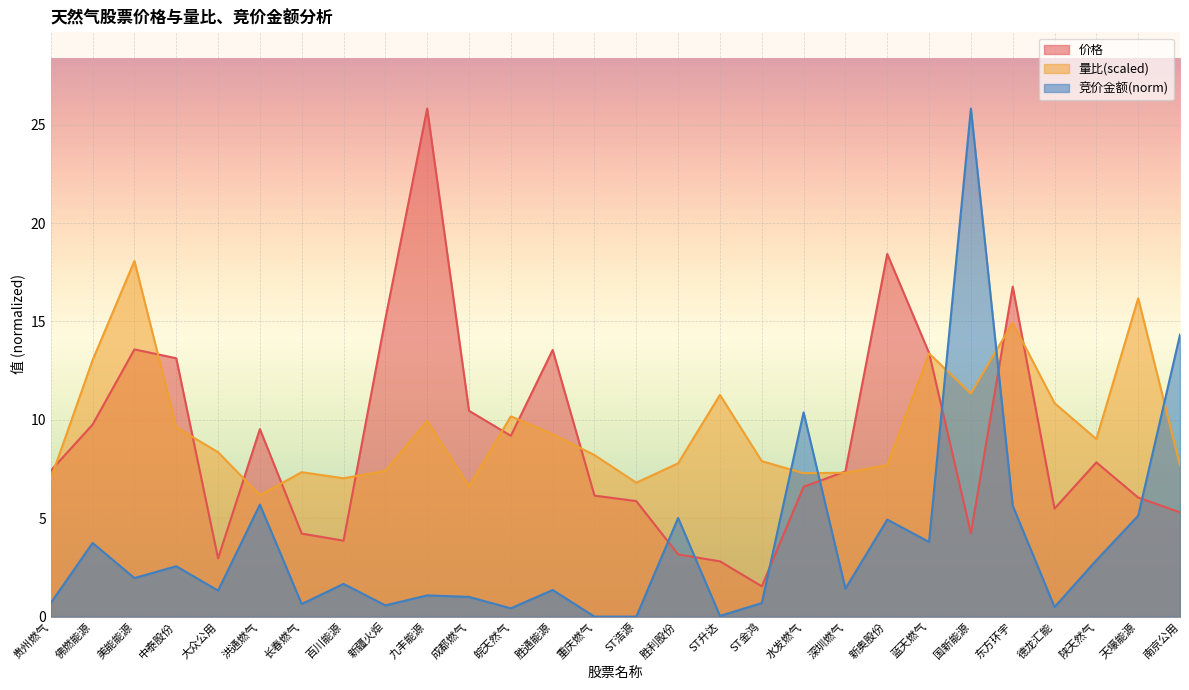

After their last crossing, which series has the higher values: 竞价金额 or 量比?

竞价金额